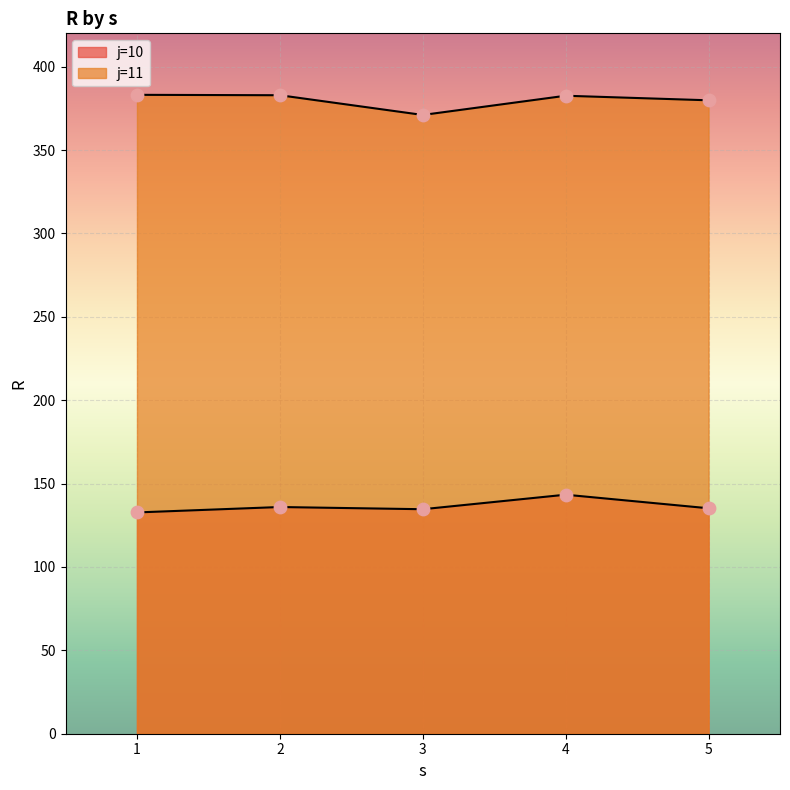

What is the ratio of the value at j=11, s=4 to the value at j=10, s=5?

2.8